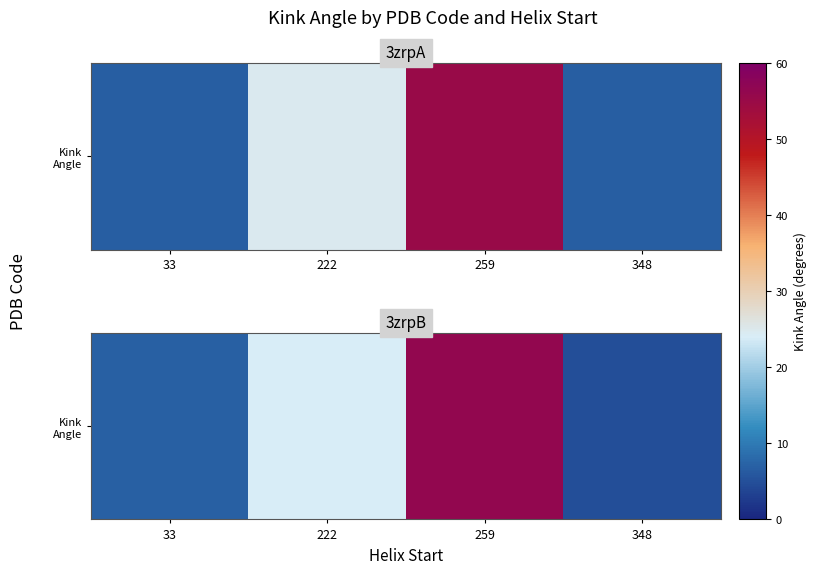

What is the change in value from 259 to 348?

-51.6